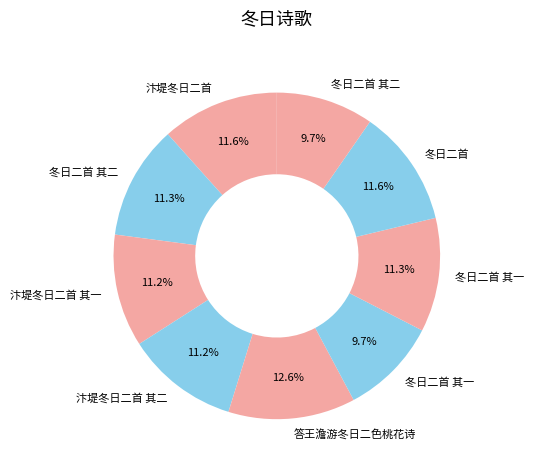

Count the number of slices in the pie.

9